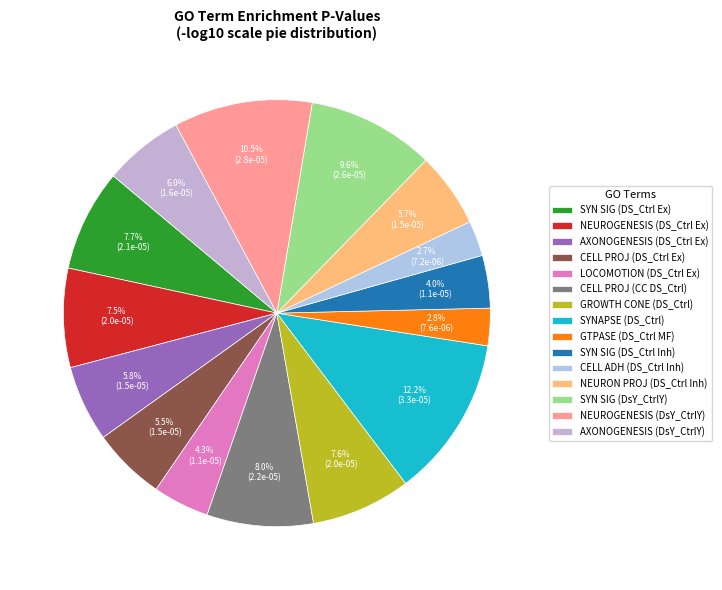

How many slices are in this pie chart?

15